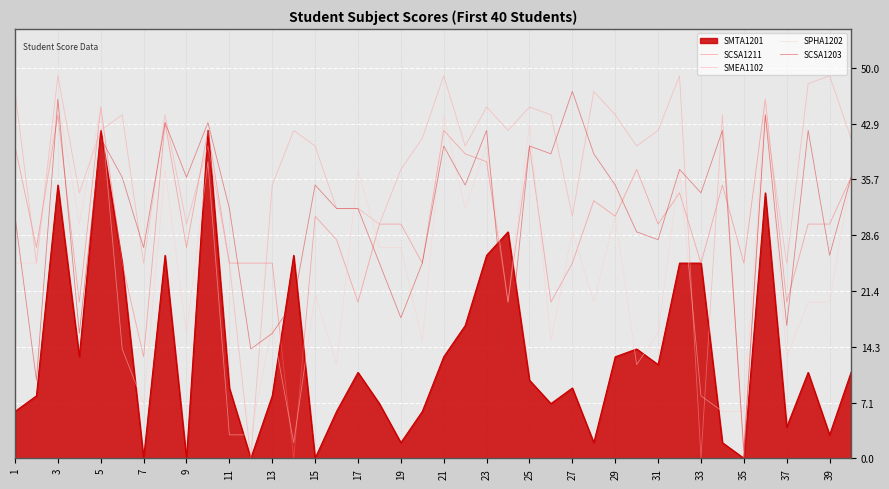

Which series has the largest range (max minus min)?

SMEA1102